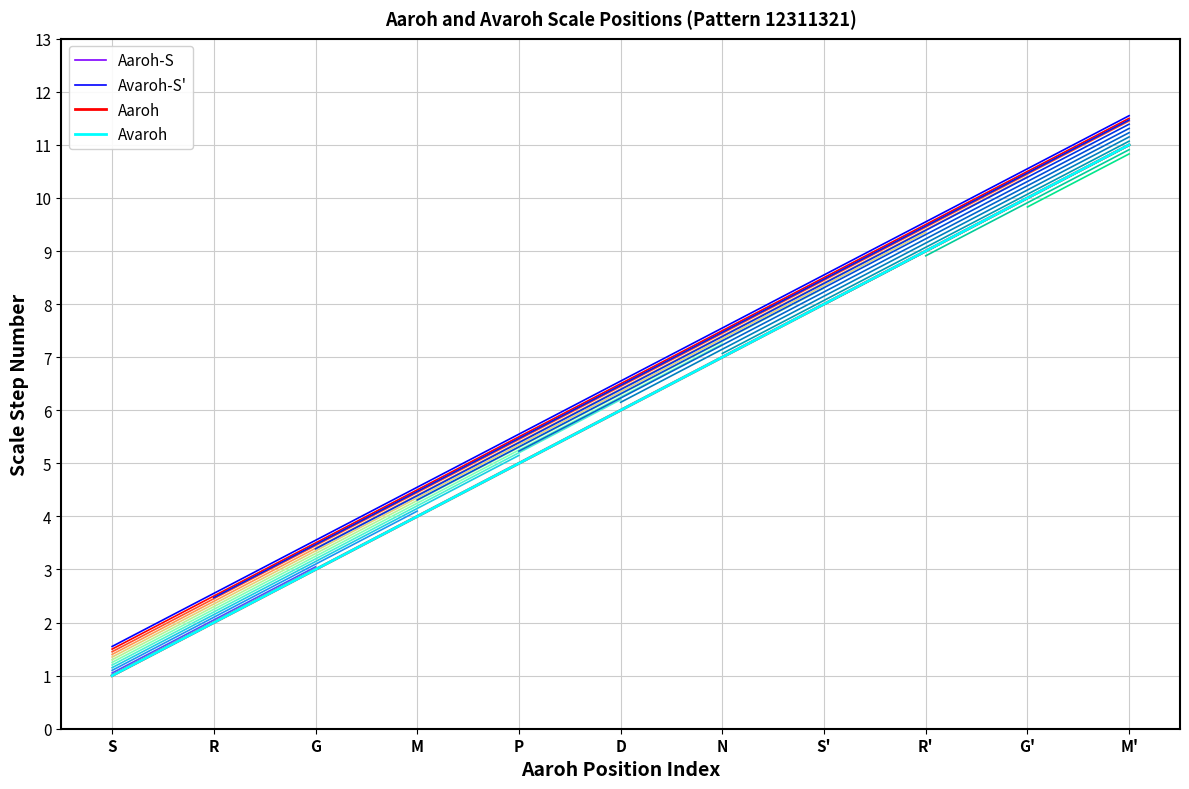

How many data points in Aaroh are less than 6?

5